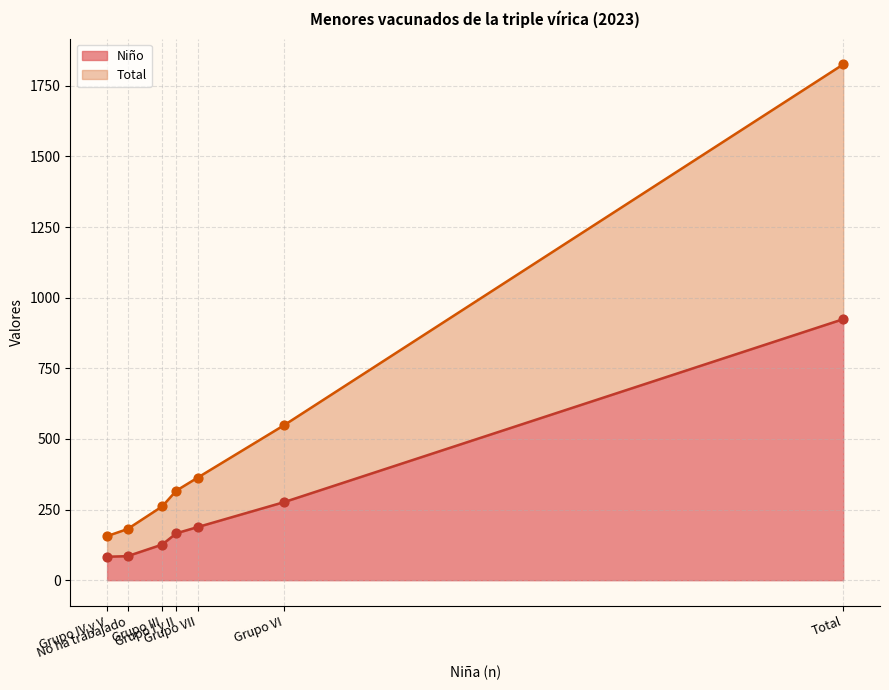

Which series has the widest spread of Y values?

Total